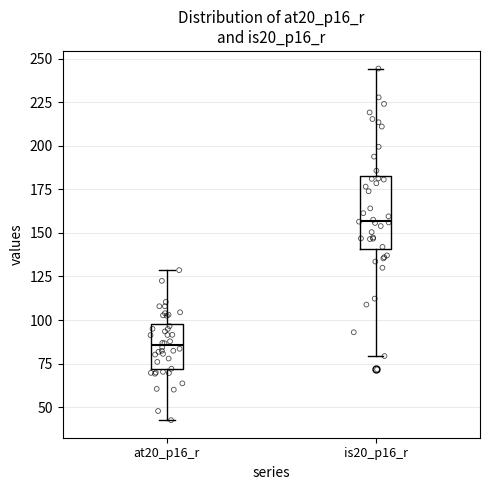

Reading left to right, transcribe this box plot: for each box, give where its median line is, the range the box spans, and where its two whiskers end, as read against the y-axis. The values are not printed on the chart, so give them approximately, as read against the axis.

at20_p16_r: median 85, box 70 to 100, whiskers 45 to 130
is20_p16_r: median 155, box 140 to 180, whiskers 80 to 245